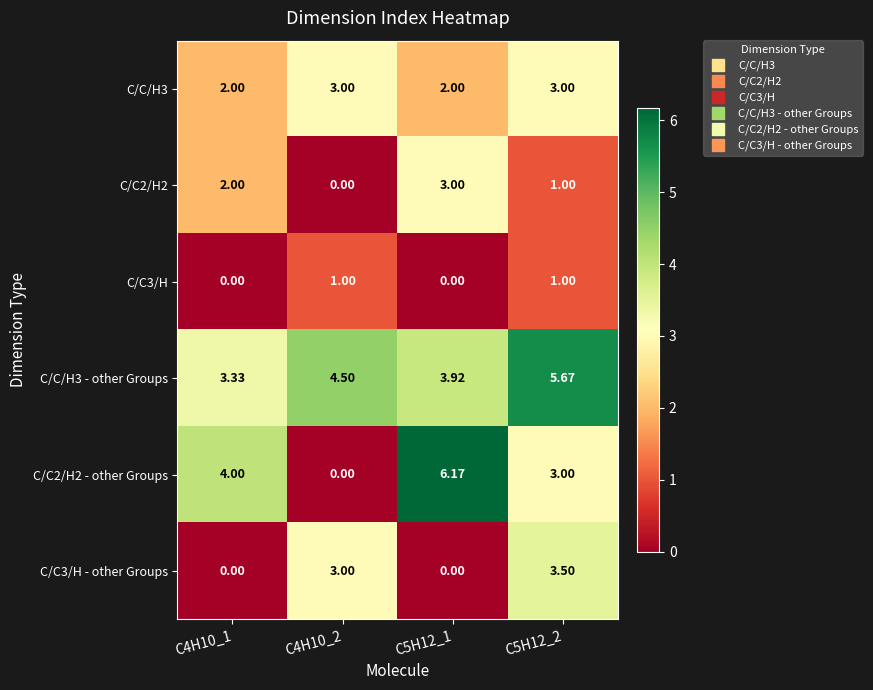

Which label corresponds to the largest value in the chart?

C5H12_1